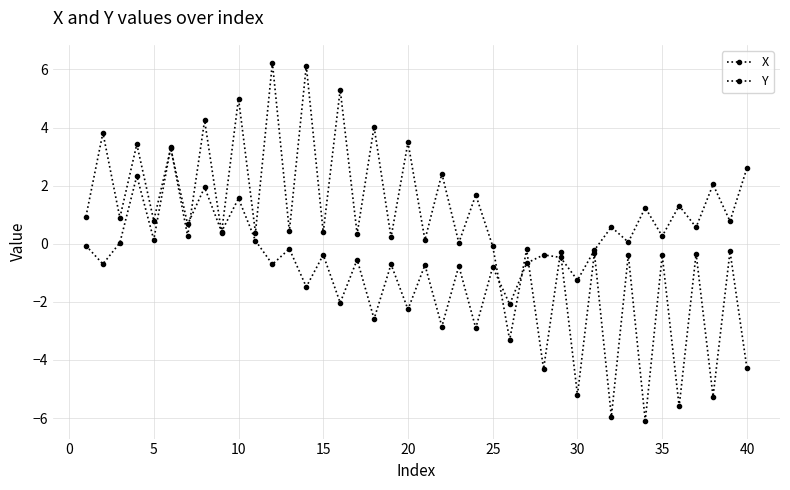

How many lines are shown in the chart?

2